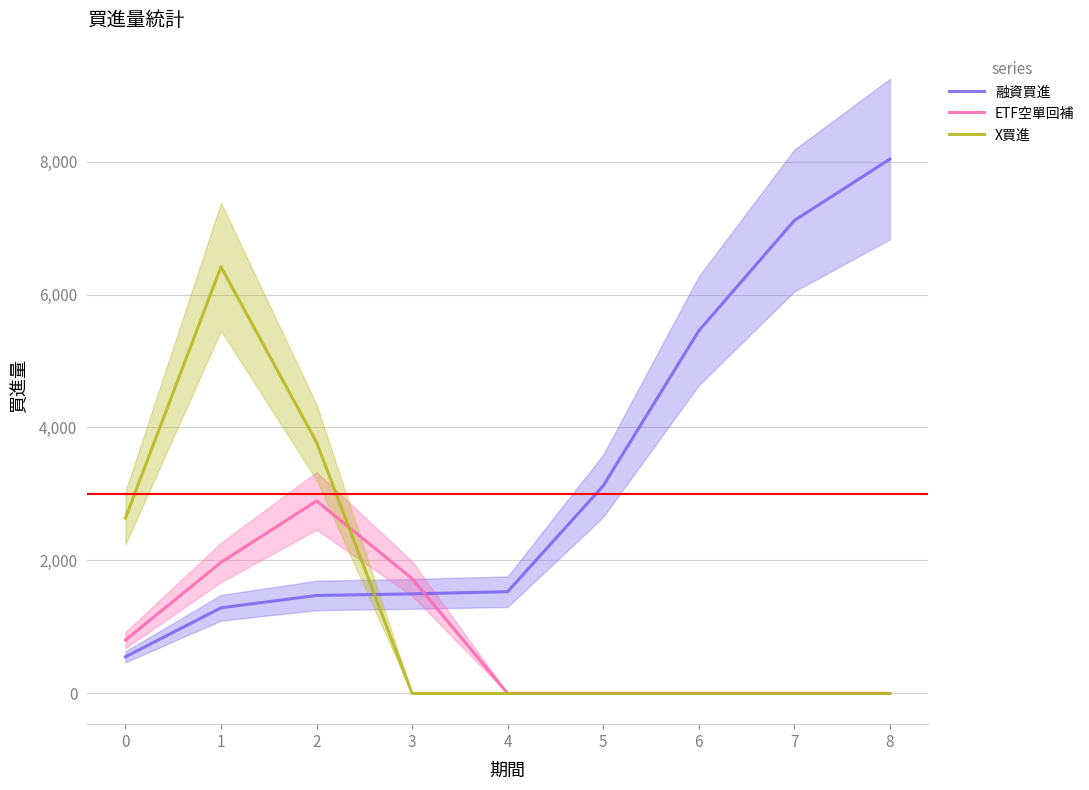

Reading right to left, transcribe all the data shown in this chart.

融資買進: 8=8036.5	7=7112.5	6=5453.5	5=3123.0	4=1530.5	3=1497.5	2=1473.5	1=1288.0	0=551.5
ETF空單回補: 8=0.0	7=0.0	6=0.0	5=0.0	4=0.0	3=1727.0	2=2895.5	1=1971.0	0=802.5
X買進: 8=0.0	7=0.0	6=0.0	5=0.0	4=0.0	3=0.0	2=3778.0	1=6416.0	0=2638.0